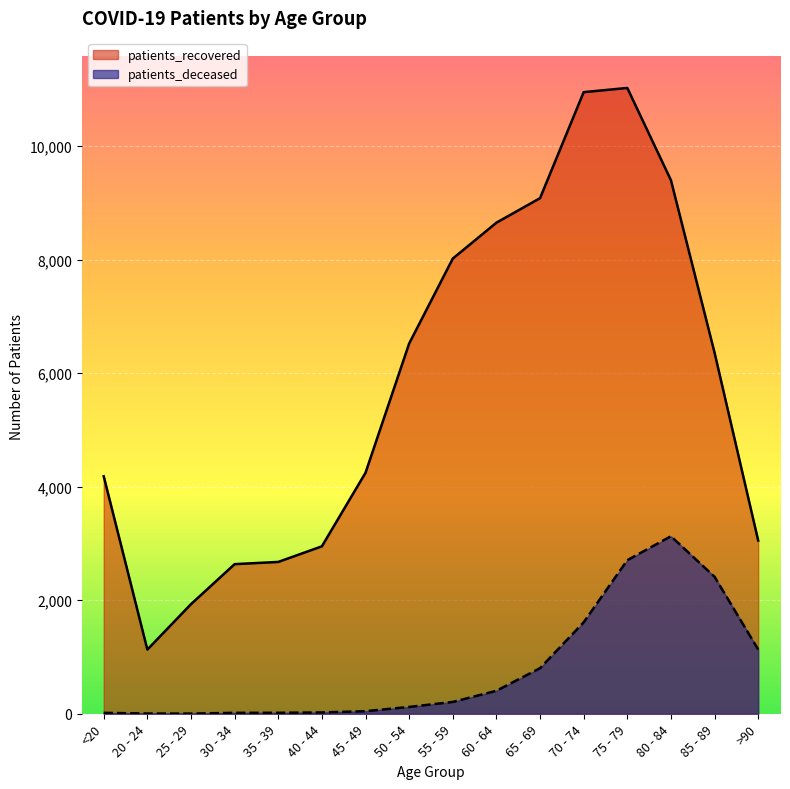

True or false: patients_deceased has a value of 17 at 35 - 39.

True